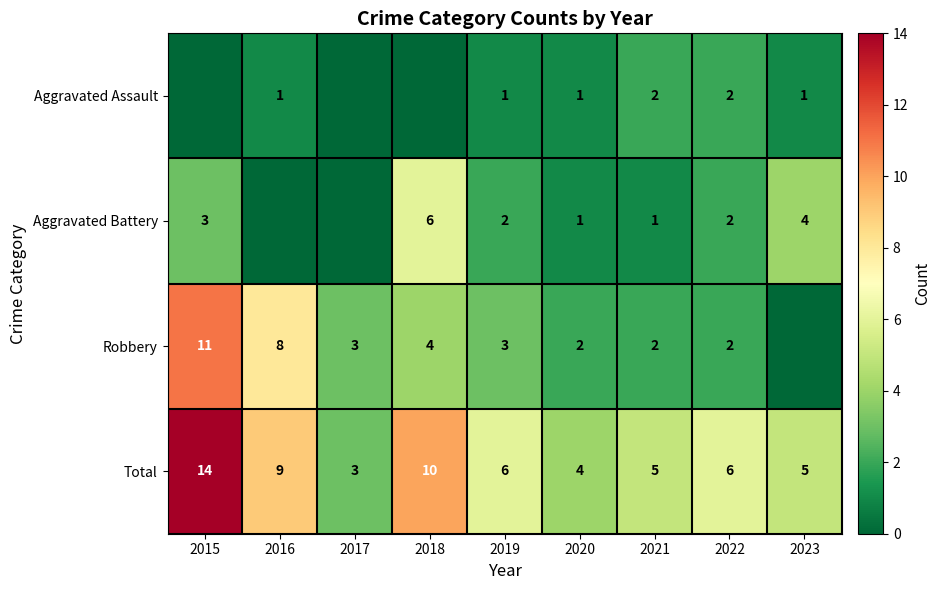

Between 2023 and 2021, which is larger?

2021